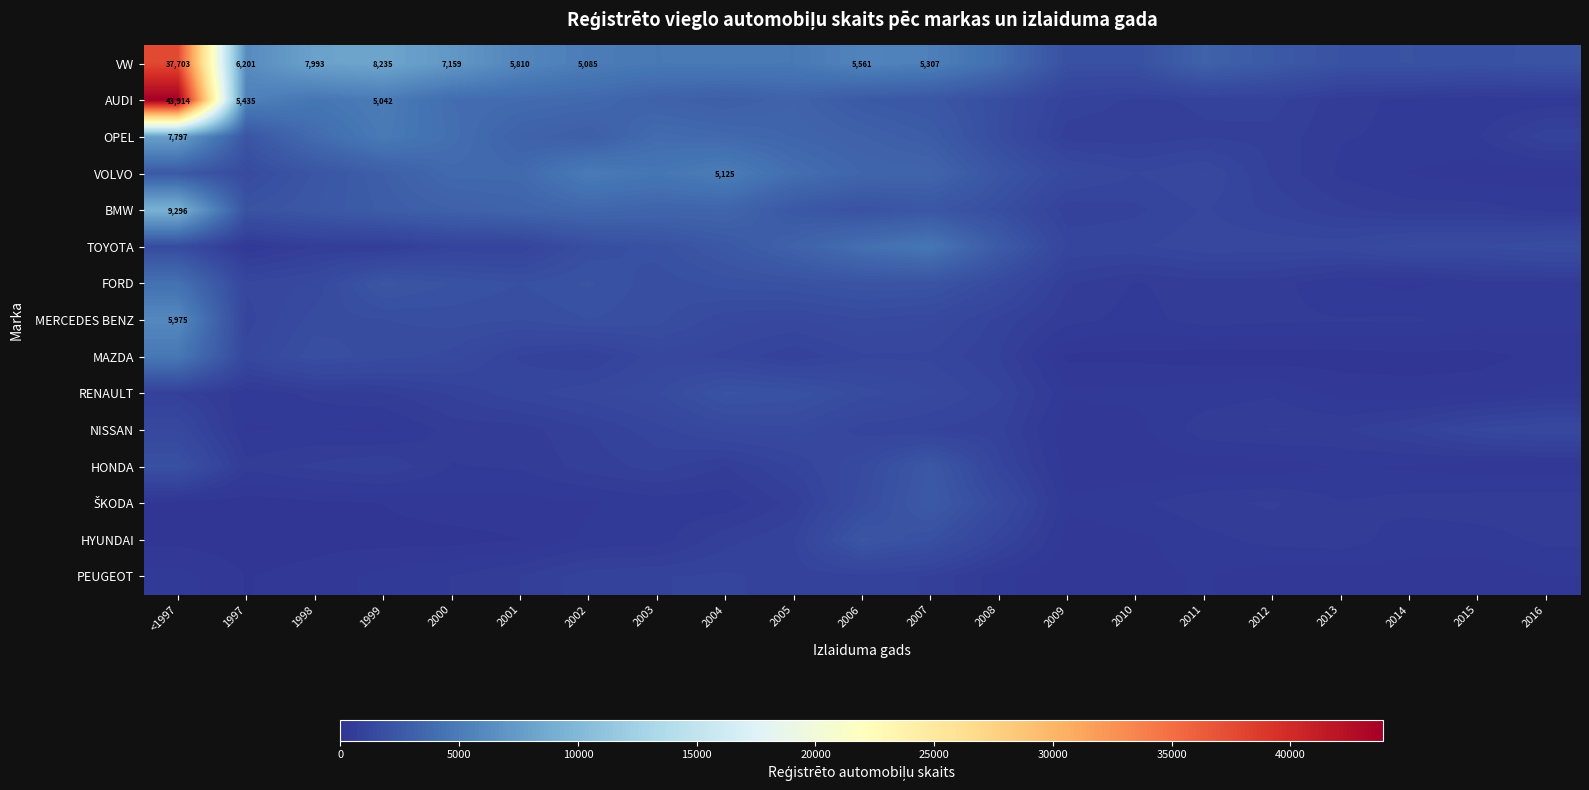

Is it true that PEUGEOT equals 83 at 2014?

False